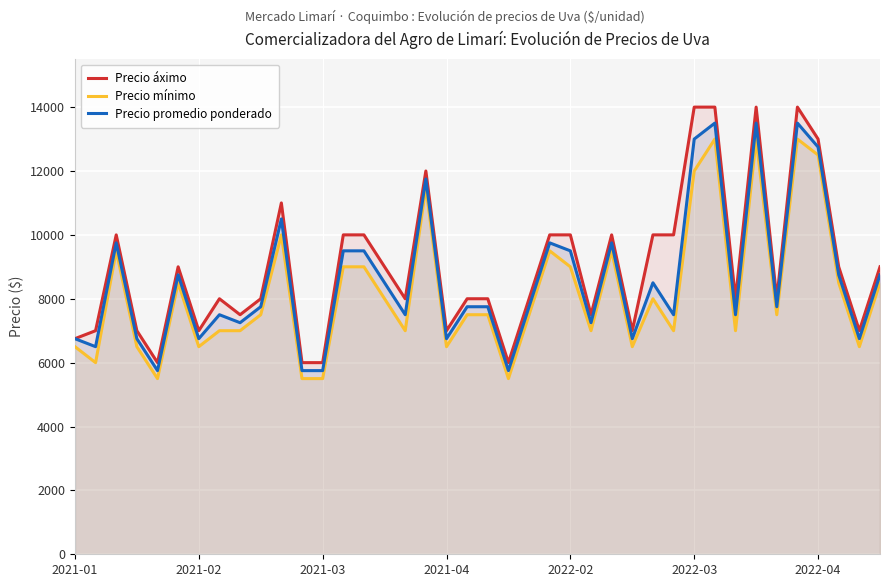

What is the smallest value displayed?

5500